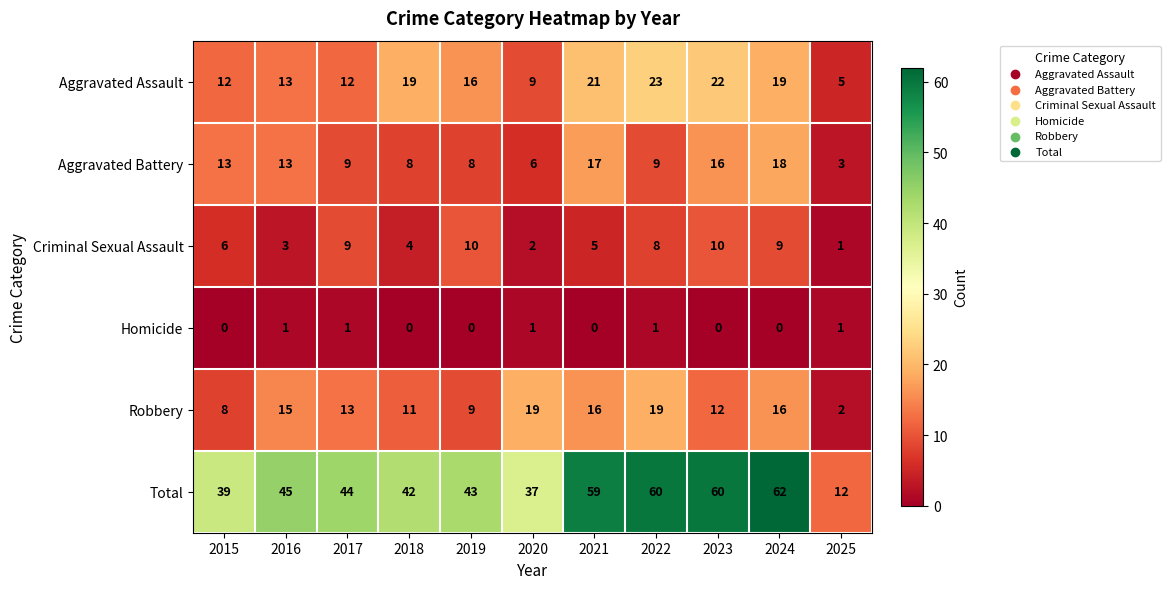

At which category does the chart reach its peak across all series?

2024